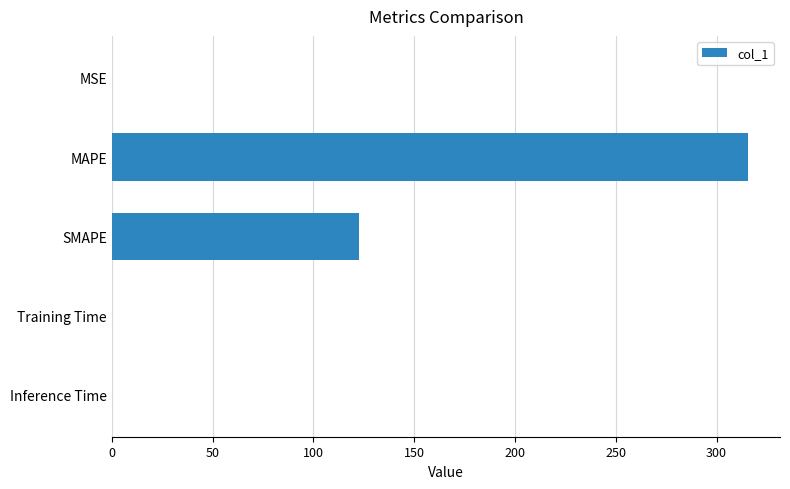

Which has a higher value, SMAPE or Training Time?

SMAPE